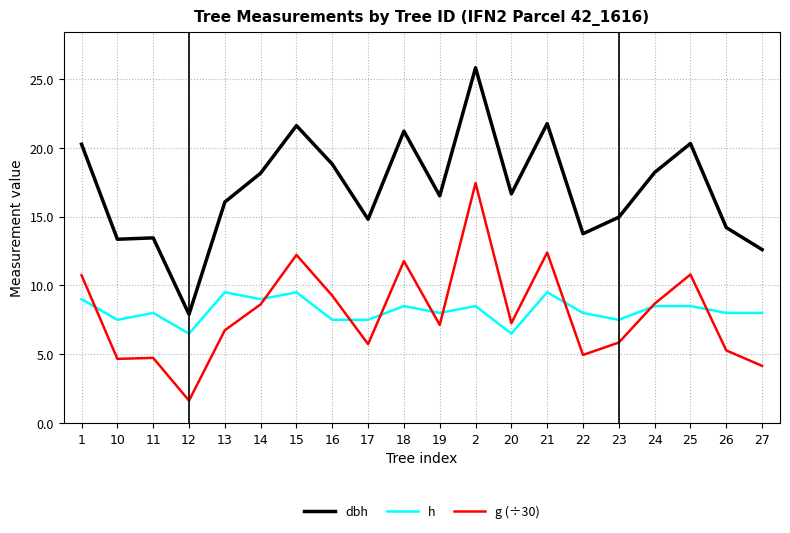

What is the highest value of the dbh series?

25.8